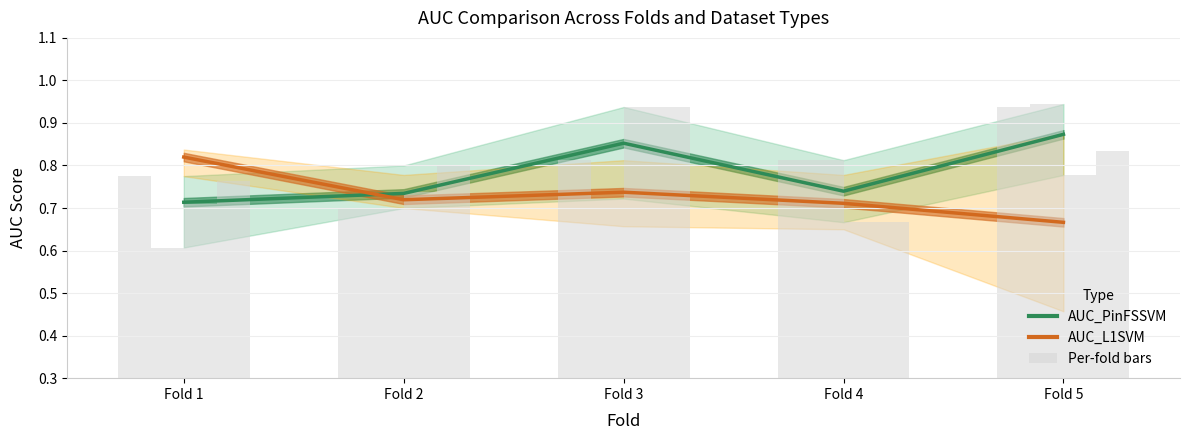

What is the difference between the second highest and minimum values in the PinFSSVM_original series?

0.1